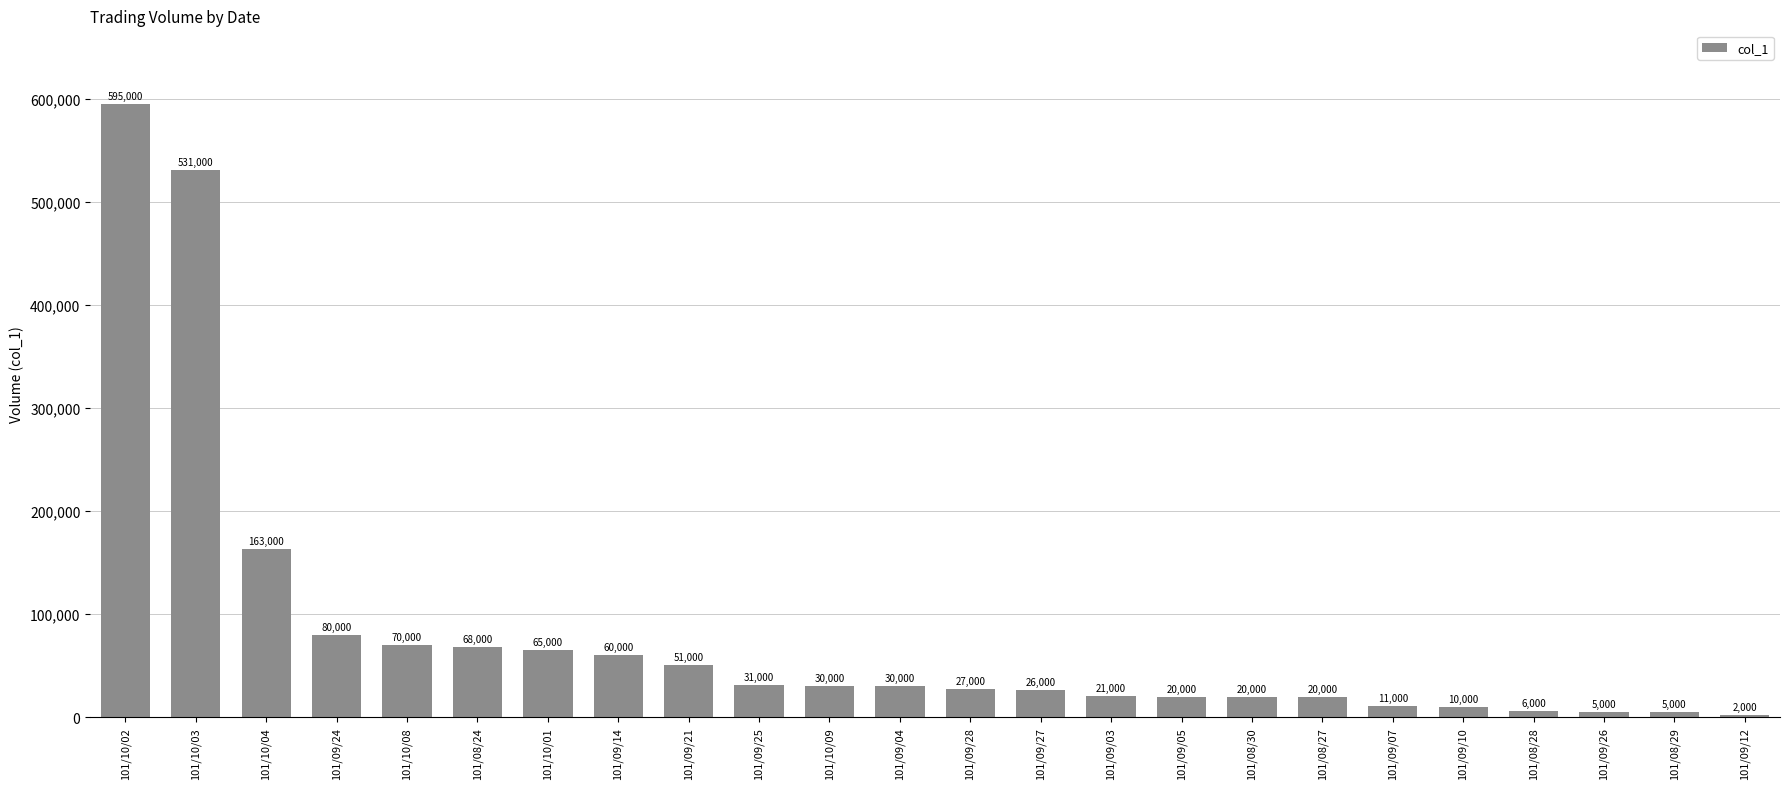

What is the sum of all values?

1947000